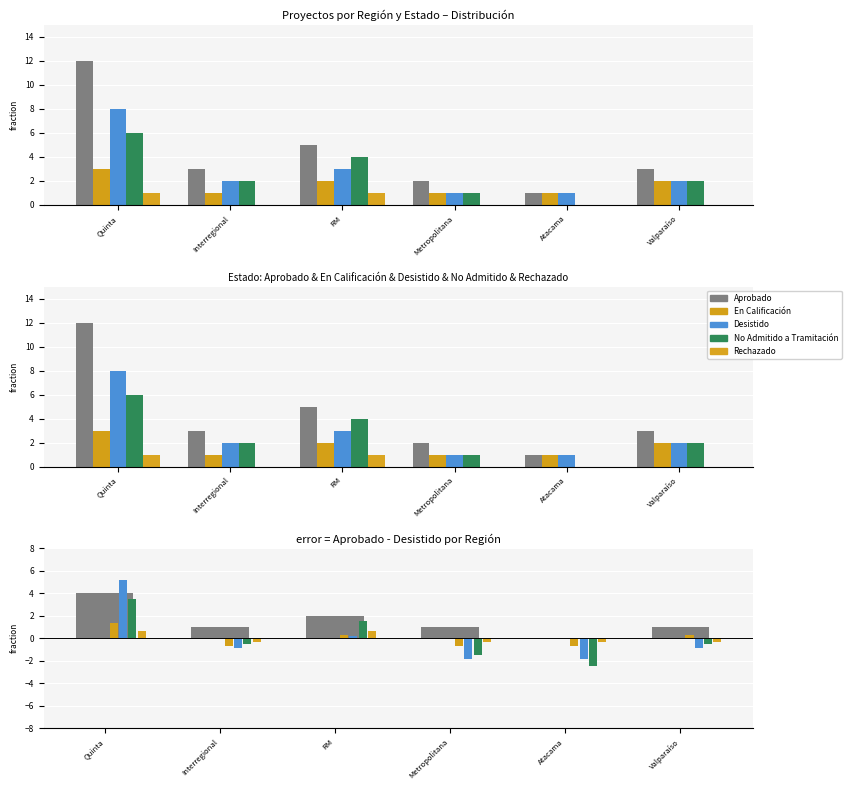

Which series has the widest spread of values?

Aprobado